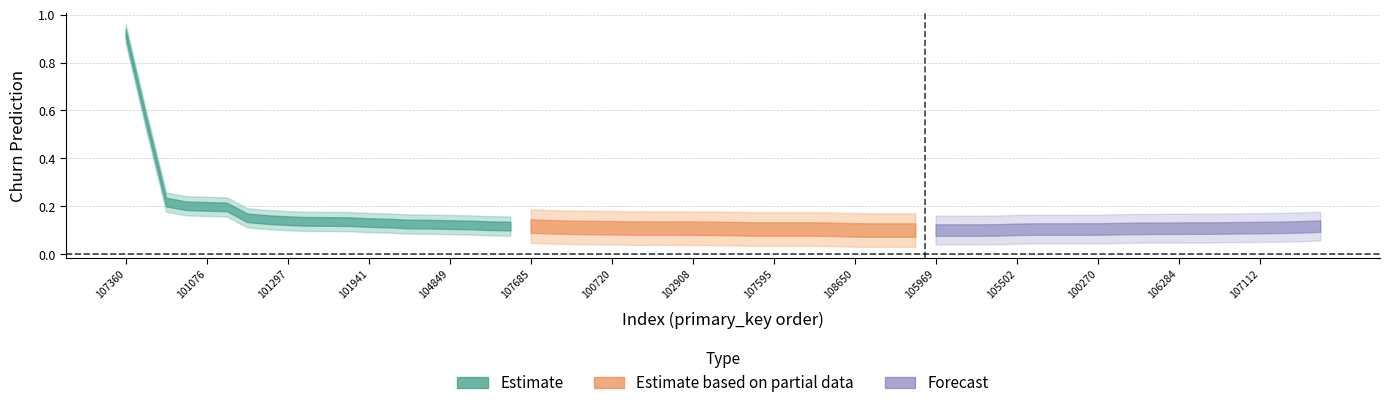

True or false: Forecast has more than 2 interior local peaks.

False